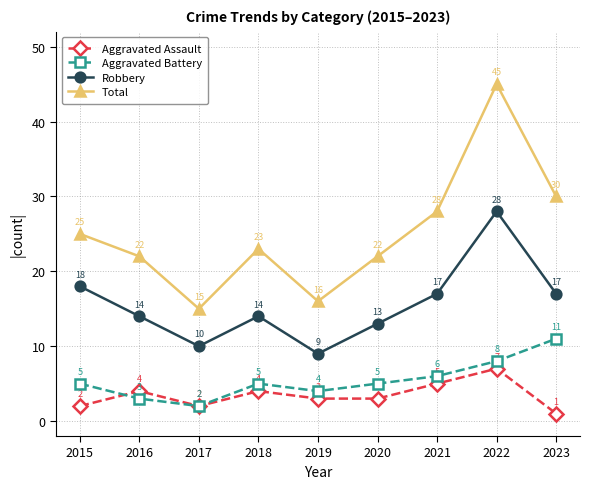

Where is the first local minimum for Robbery?

2017